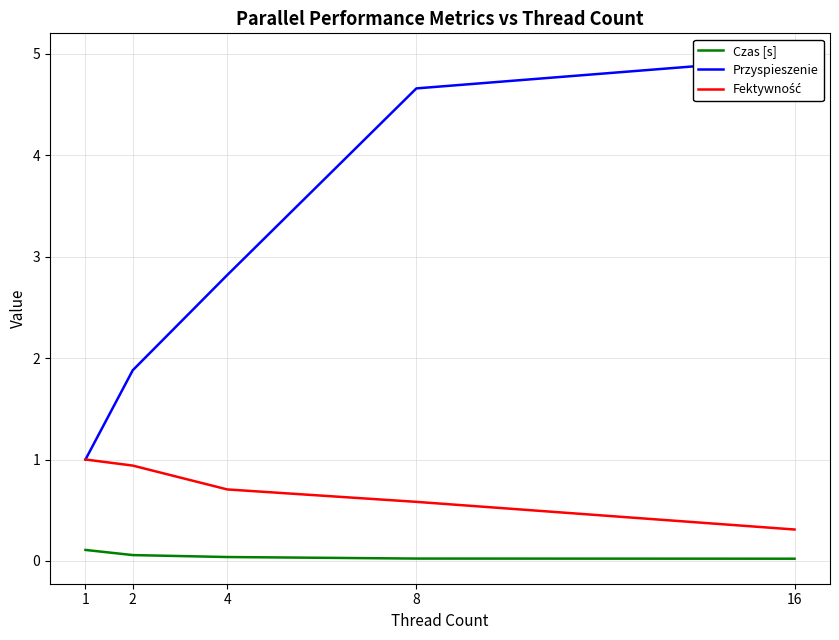

Where does the Przyspieszenie series first go above 2?

4